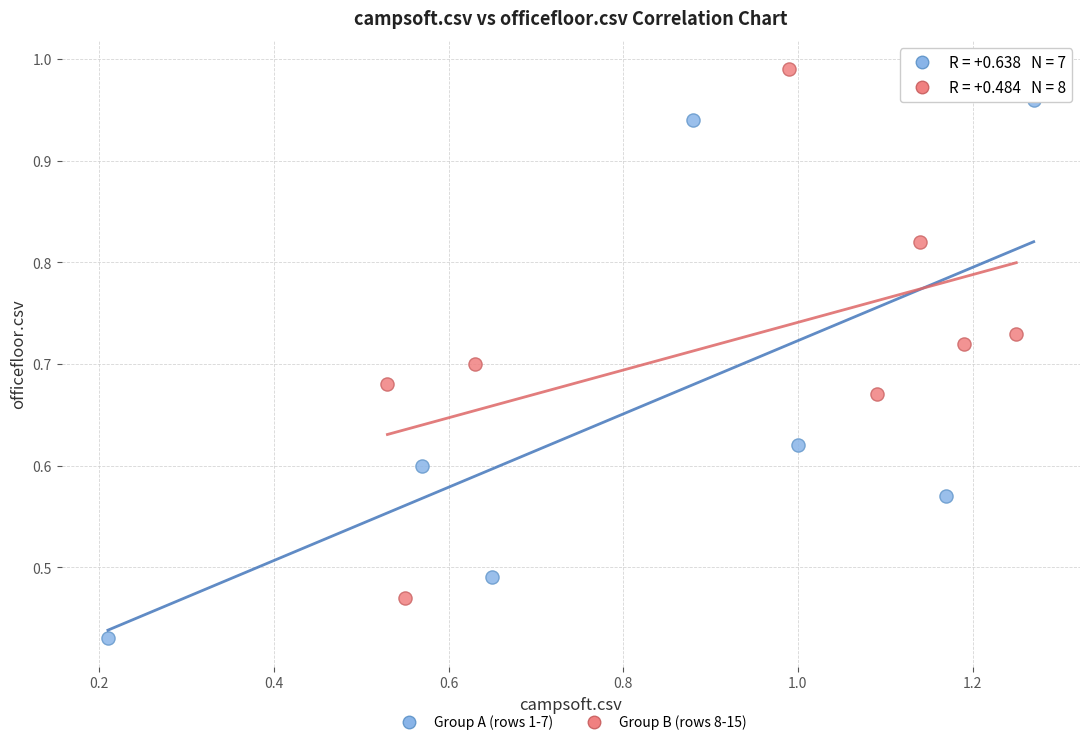

Which series contains the lowest Y value?

Group A (rows 1-7)